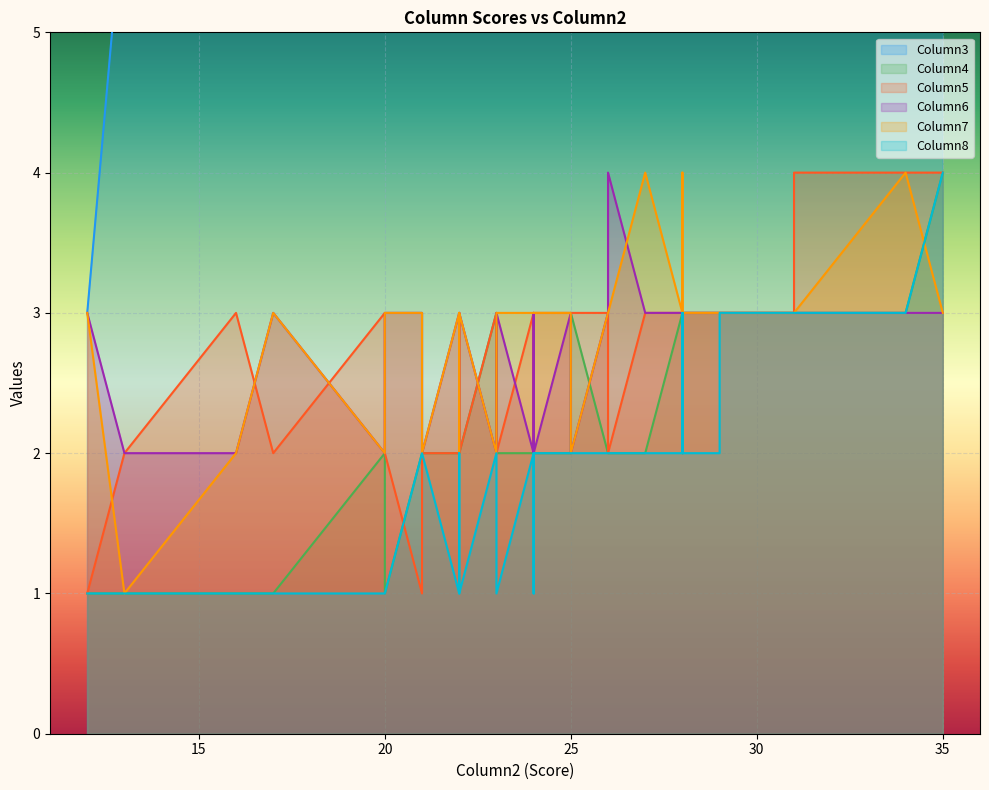

True or false: Column3 has more than 2 points higher than both neighbors.

True